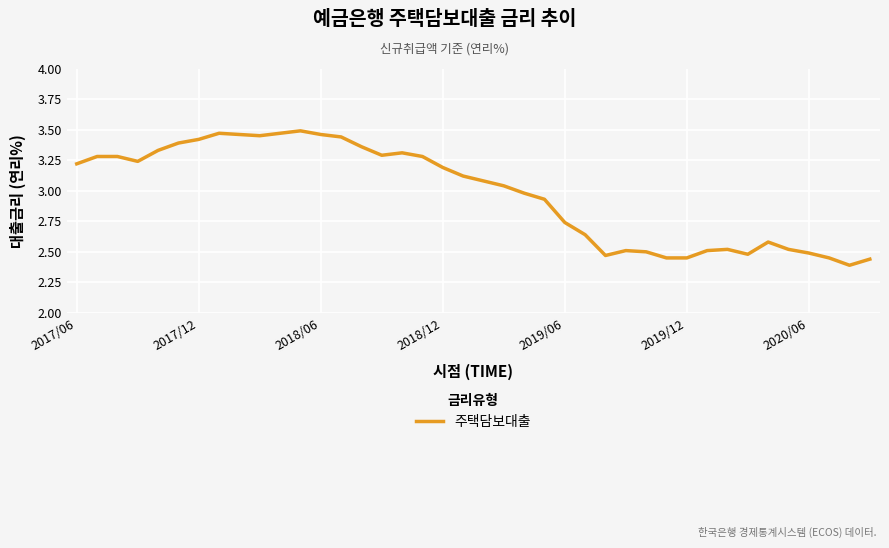

What is the difference between the maximum and minimum values?

1.1